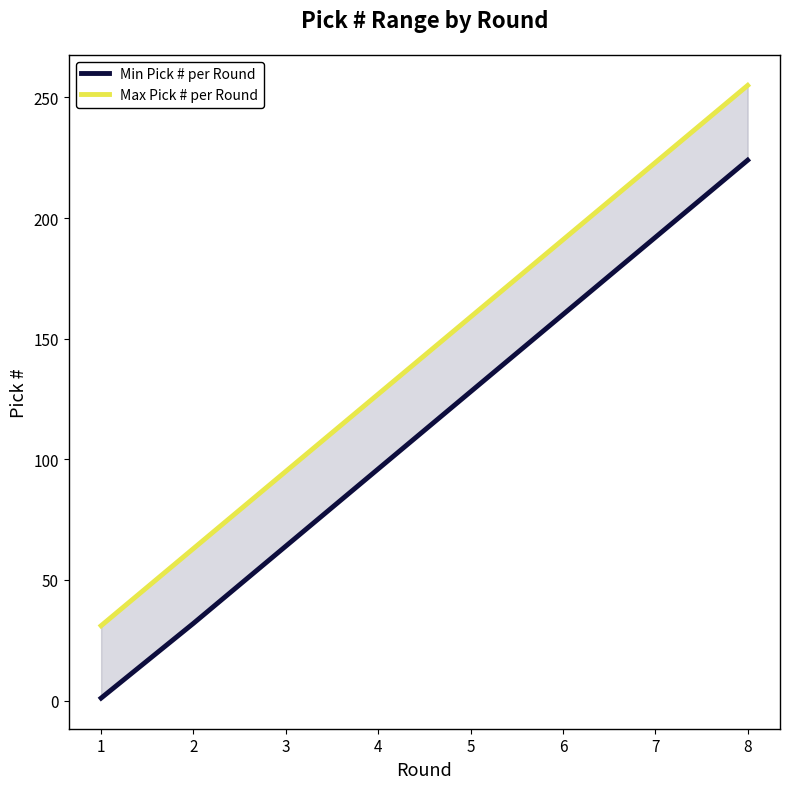

Rank the categories by Min Pick # per Round value from highest to lowest.

8, 7, 6, 5, 4, 3, 2, 1